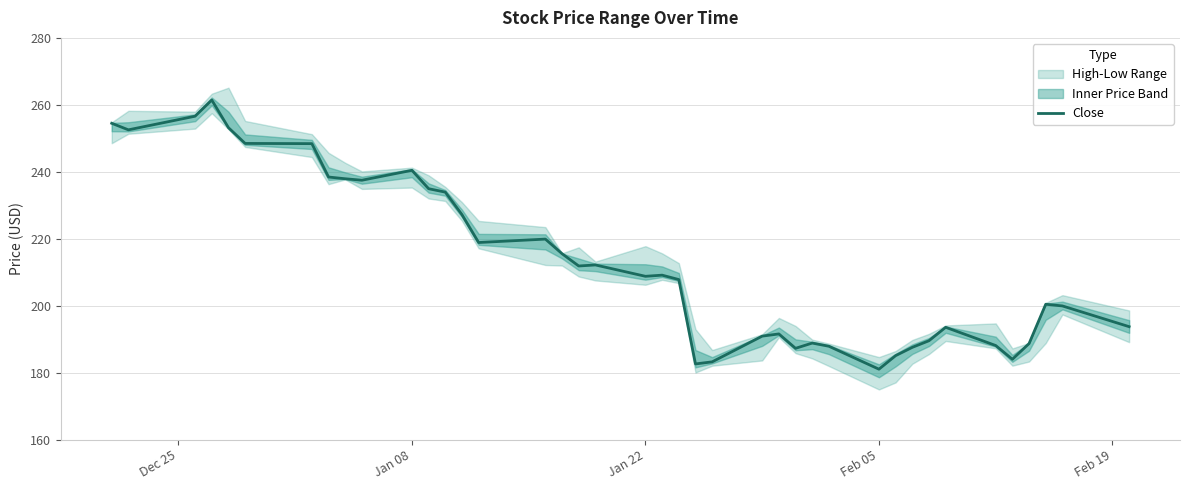

How many values exceed 209?

20